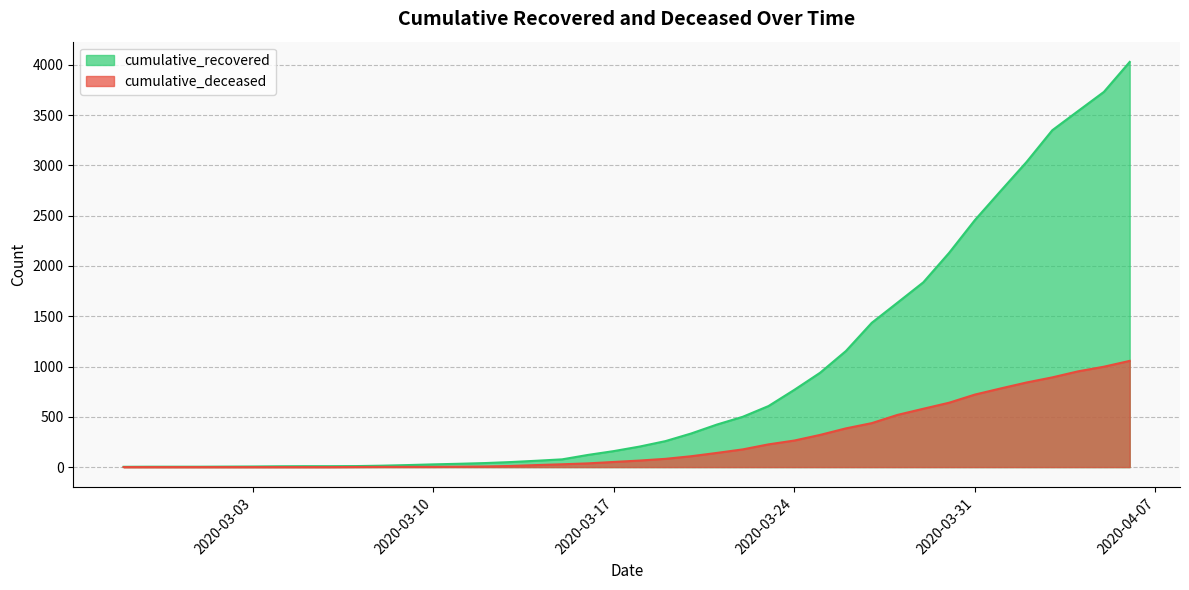

True or false: cumulative_deceased and cumulative_recovered intersect in this chart.

False